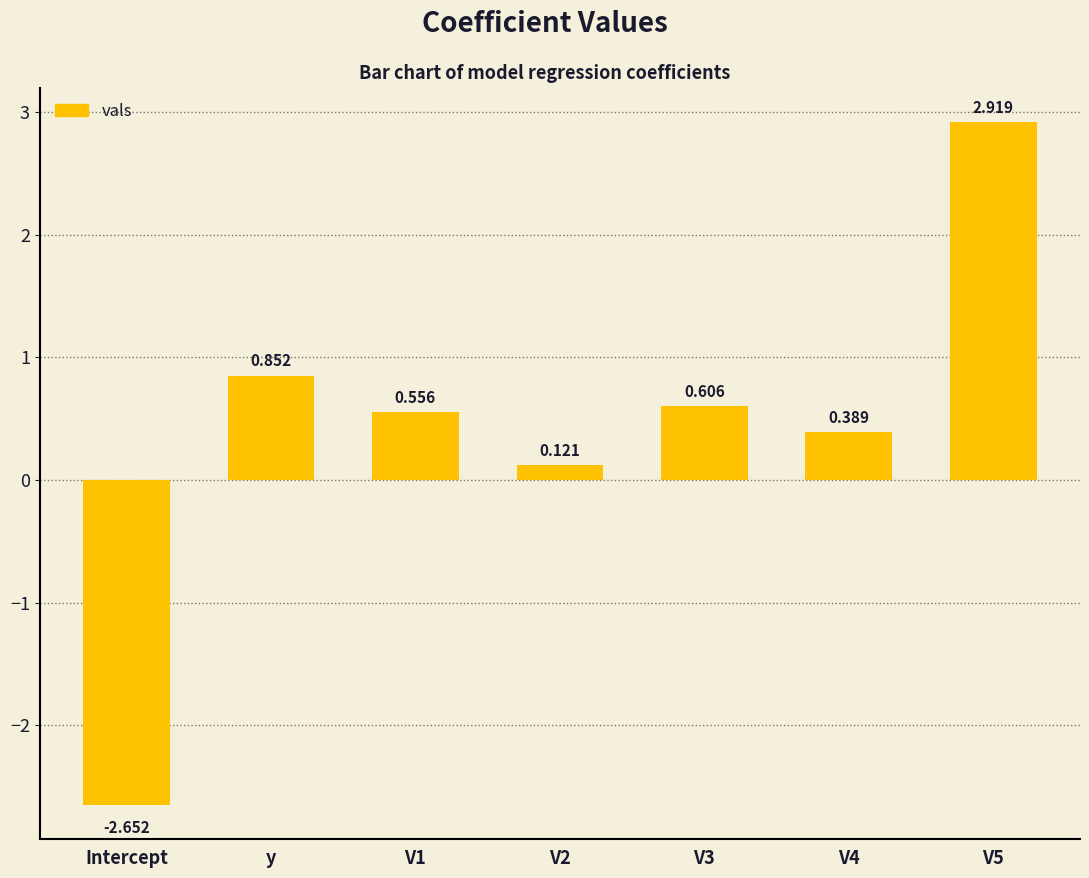

Which has a higher value, V3 or V2?

V3